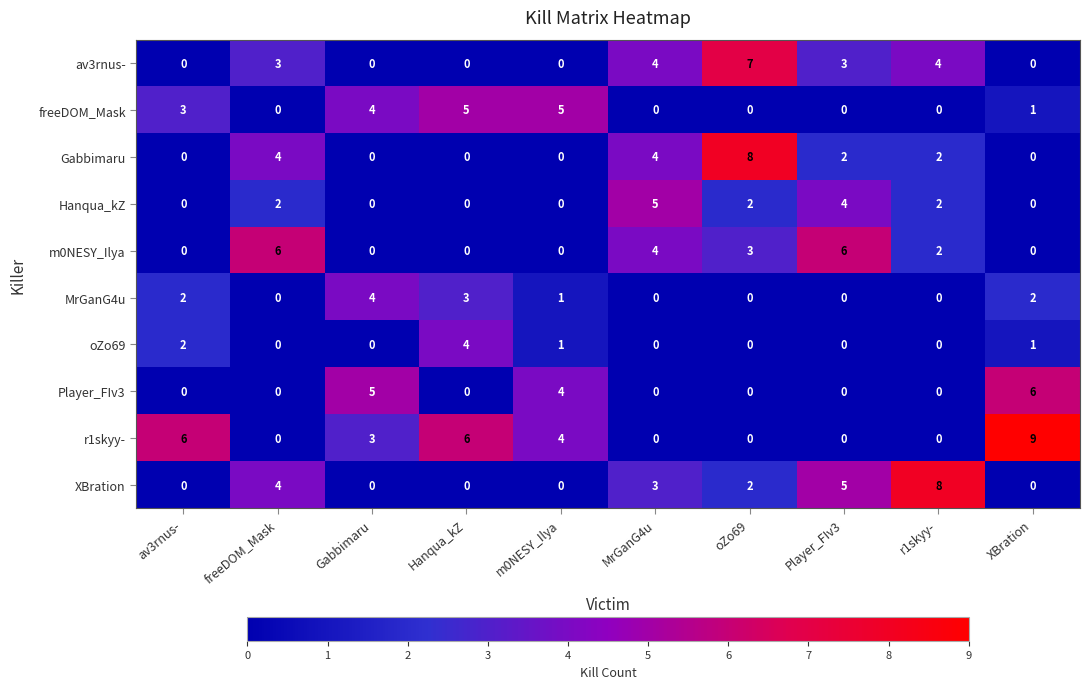

What is the difference between the maximum and second lowest values in the Player_FIv3 series?

6